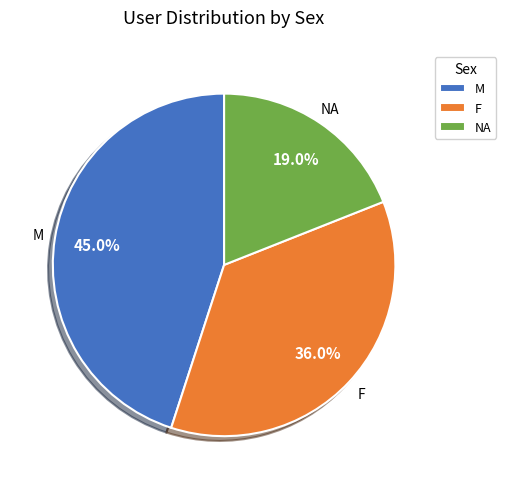

Does any single category account for the majority?

No